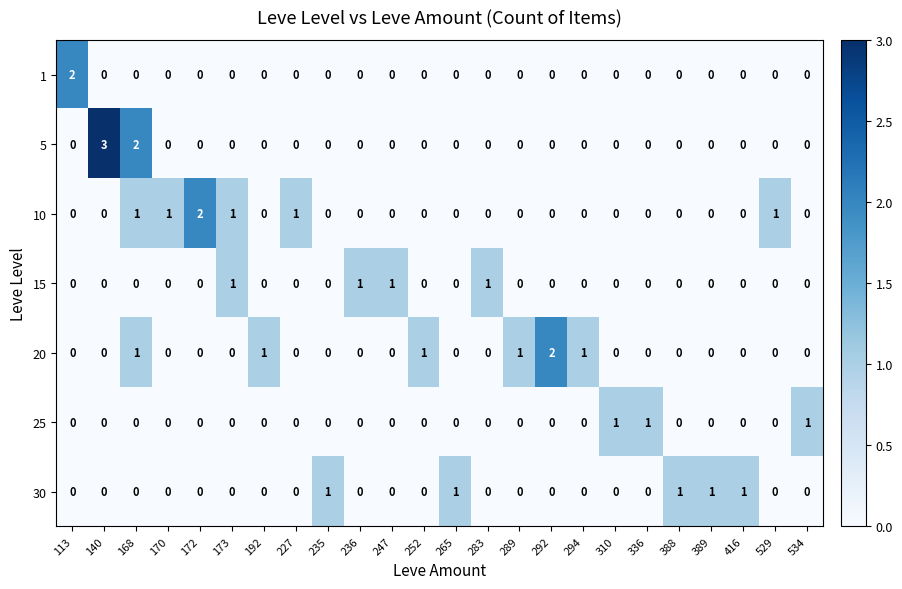

How many 10 values are between 0 and 1?

23